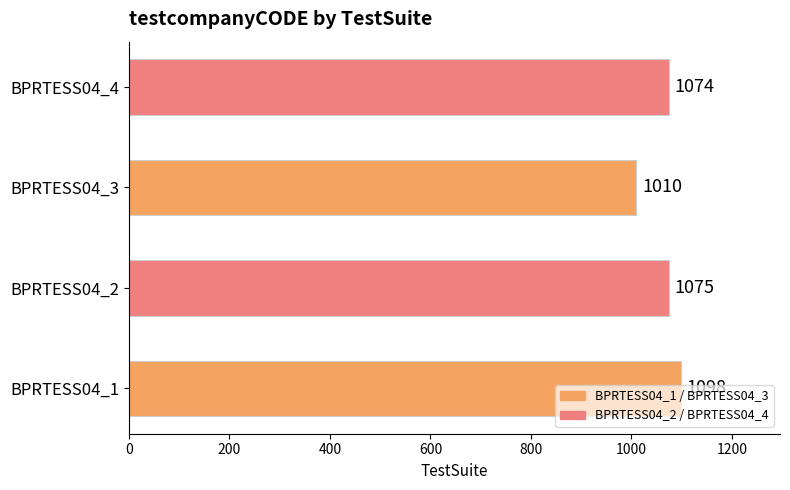

What is the greatest value displayed?

1098